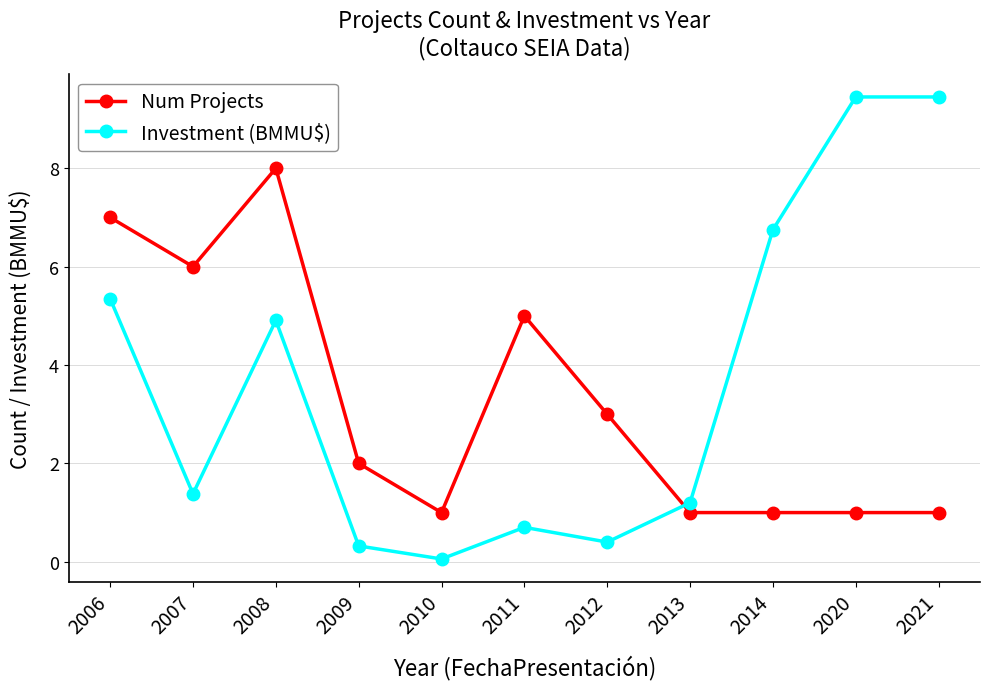

What is the lowest value of the Num Projects series?

1.0